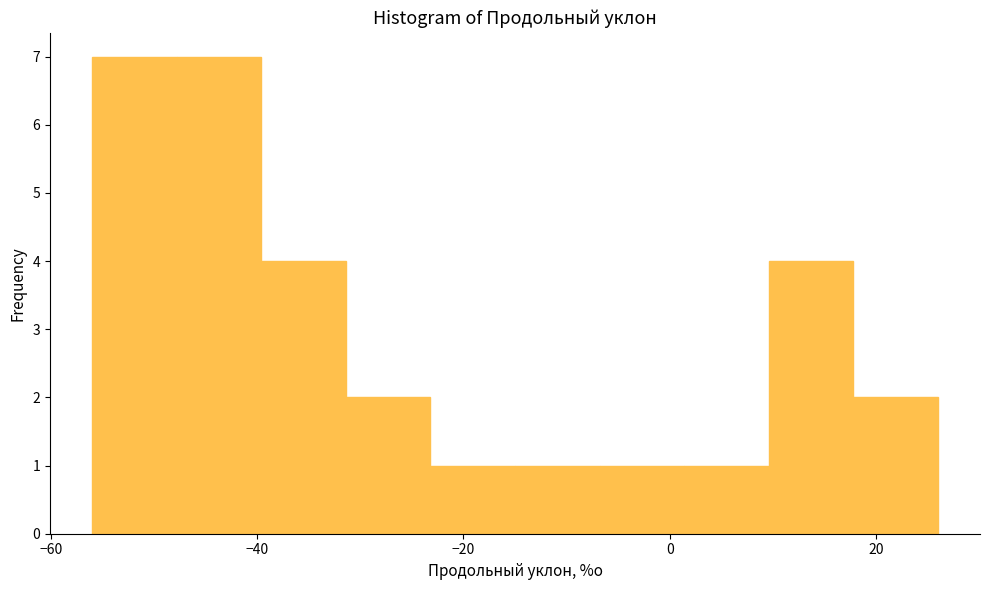

Reading left to right, list every bar in this chart as the range it spans on the x-axis followed by its height. Neither the bar edges nor the heights are printed on the chart, so give them approximately, as read against the axes.

-56.0 to -47.8: 7
-47.8 to -39.6: 7
-39.6 to -31.4: 4
-31.4 to -23.2: 2
-23.2 to -15.0: 1
-15.0 to -6.8: 1
-6.8 to 1.4: 1
1.4 to 9.6: 1
9.6 to 17.8: 4
17.8 to 26.0: 2